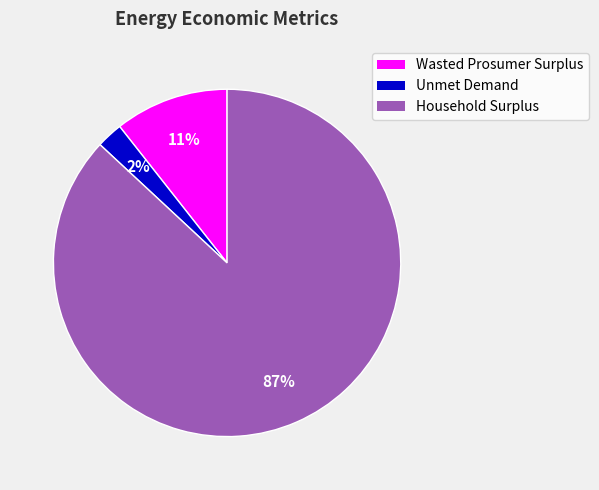

To the nearest percent, what percentage of the pie is Wasted Prosumer Surplus?

11%